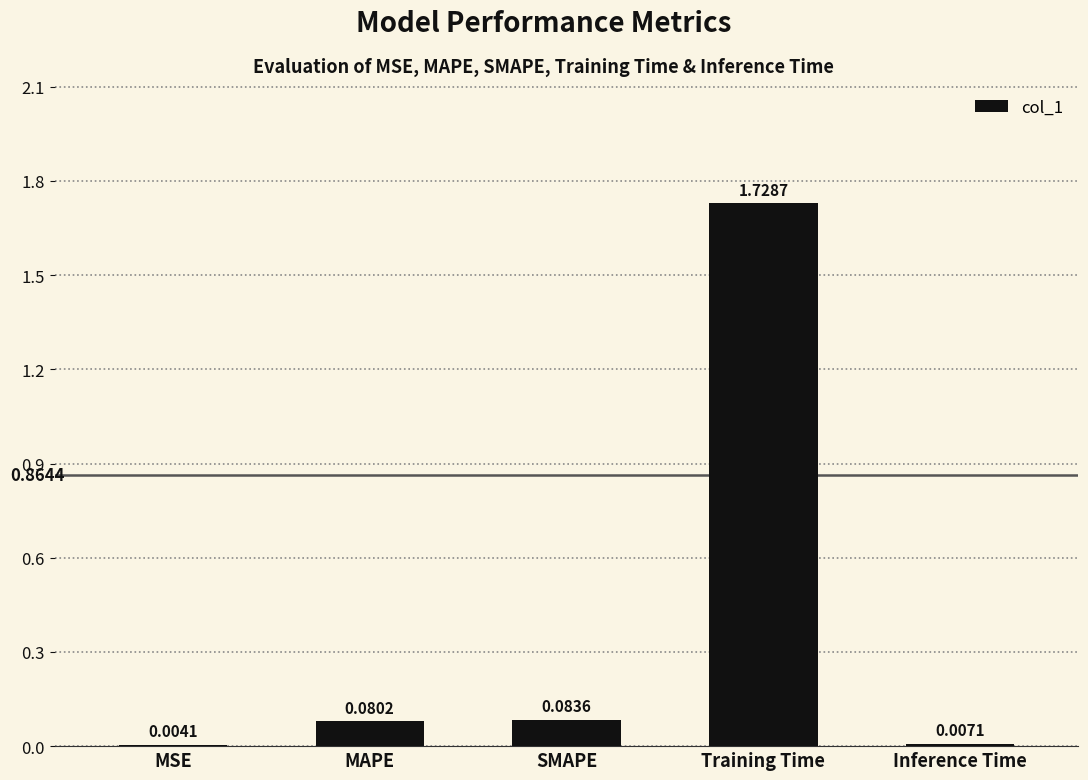

Between MSE and Inference Time, which is larger?

Inference Time